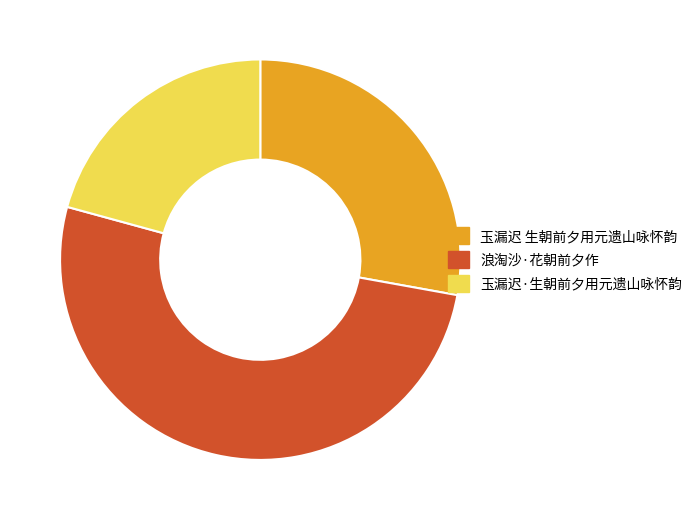

Count the number of slices in the pie.

3